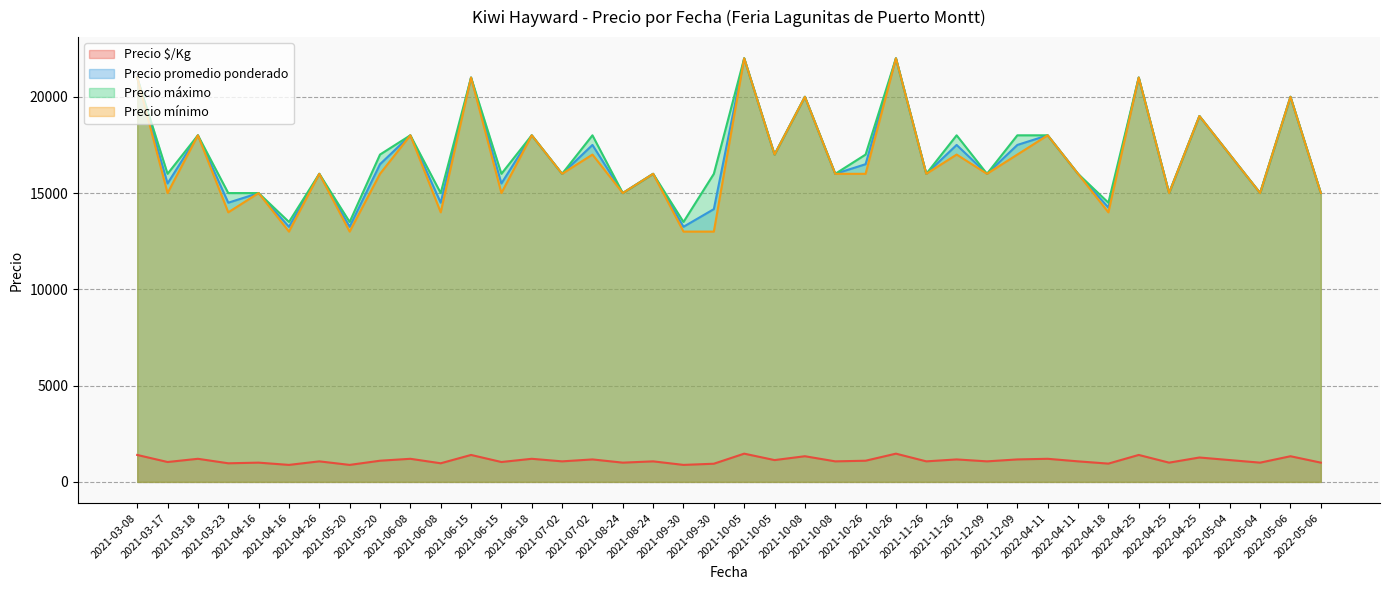

Rank the categories by Precio máximo value from highest to lowest.

2021-10-05, 2021-10-26, 2021-03-08, 2021-06-15, 2022-04-25, 2021-10-08, 2022-05-06, 2022-04-25, 2021-03-18, 2021-06-08, 2021-06-18, 2021-07-02, 2021-11-26, 2021-12-09, 2022-04-11, 2021-05-20, 2021-10-05, 2021-10-26, 2022-05-04, 2021-03-17, 2021-04-26, 2021-06-15, 2021-07-02, 2021-08-24, 2021-09-30, 2021-10-08, 2021-11-26, 2021-12-09, 2022-04-11, 2021-03-23, 2021-04-16, 2021-06-08, 2021-08-24, 2022-04-25, 2022-05-04, 2022-05-06, 2022-04-18, 2021-04-16, 2021-05-20, 2021-09-30